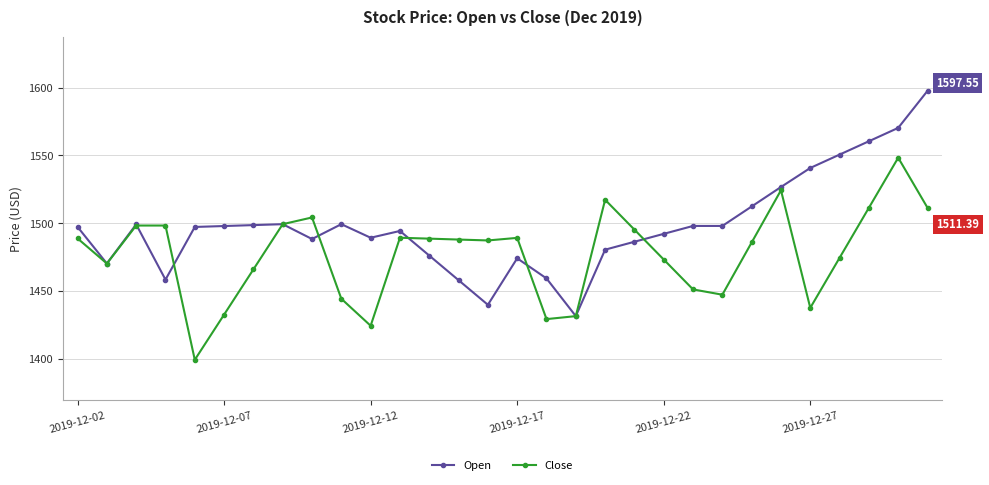

True or false: Close has more than 2 points higher than both neighbors.

True